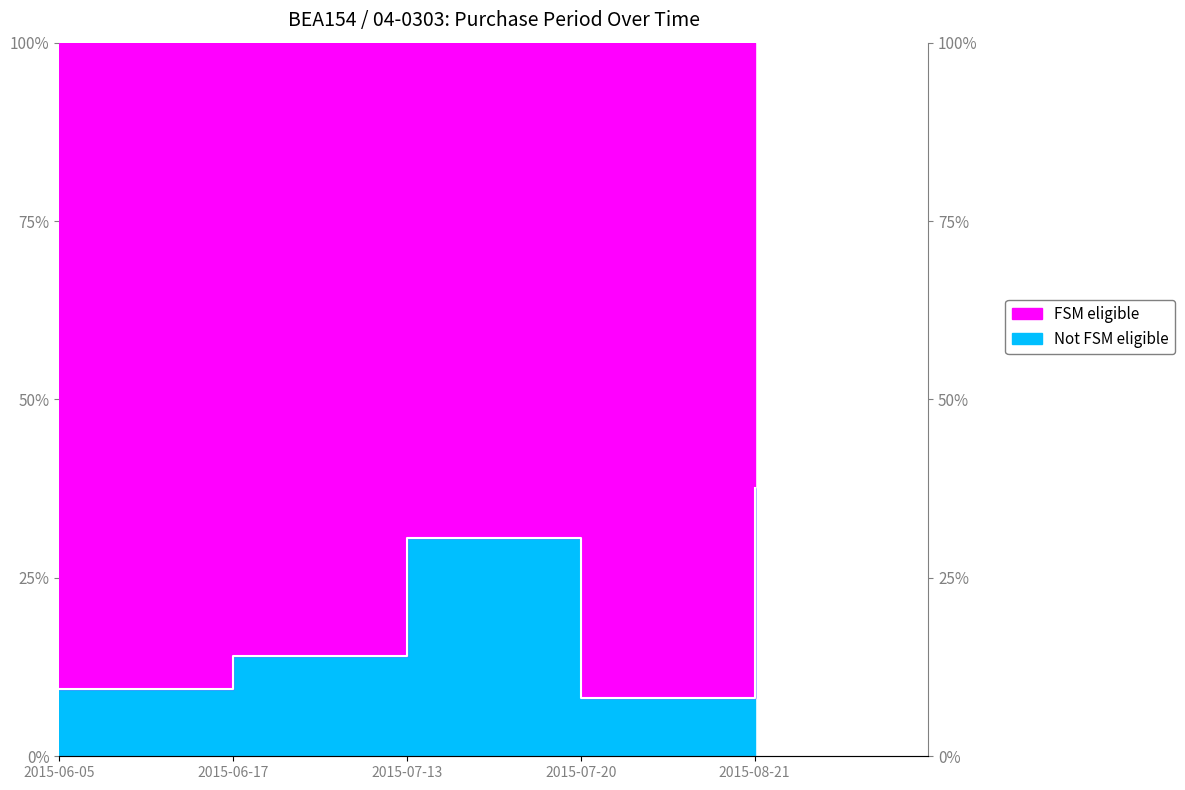

Reading left to right, what are all the values shown in this chart?

2015-06-05=9.4	2015-06-17=14.1	2015-07-13=30.6	2015-07-20=8.2	2015-08-21=37.6